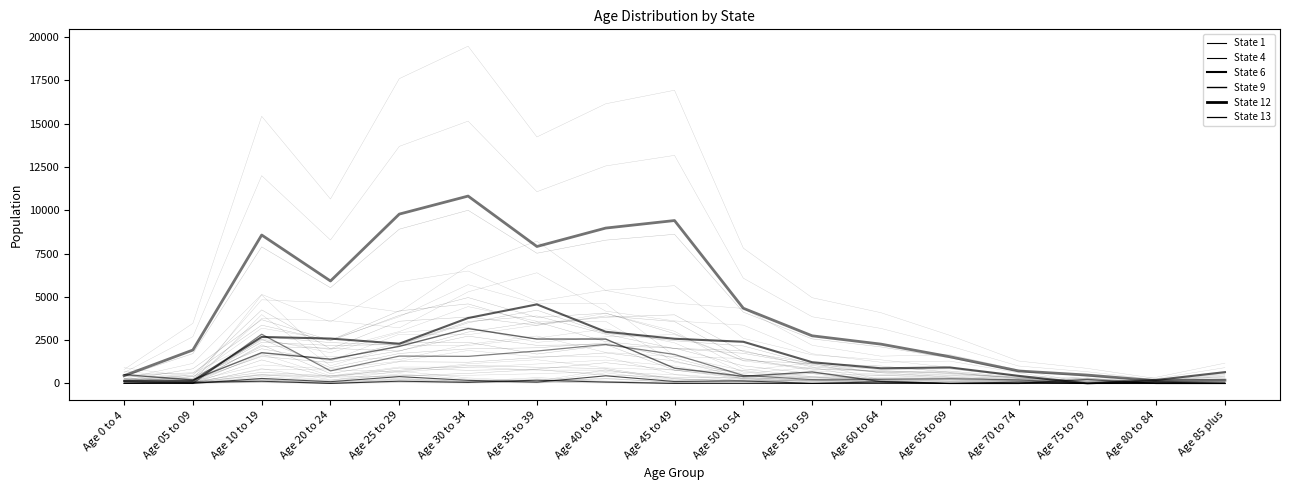

What is the label of the 5th point from the left?

Age 25 to 29